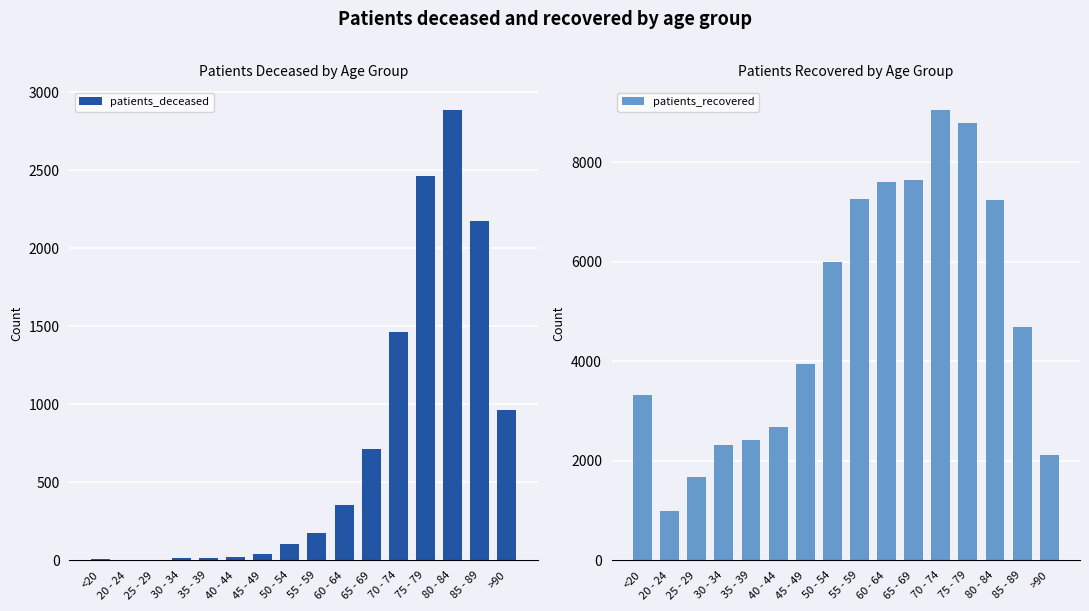

What is the total value across all series at 40 - 44?

2706